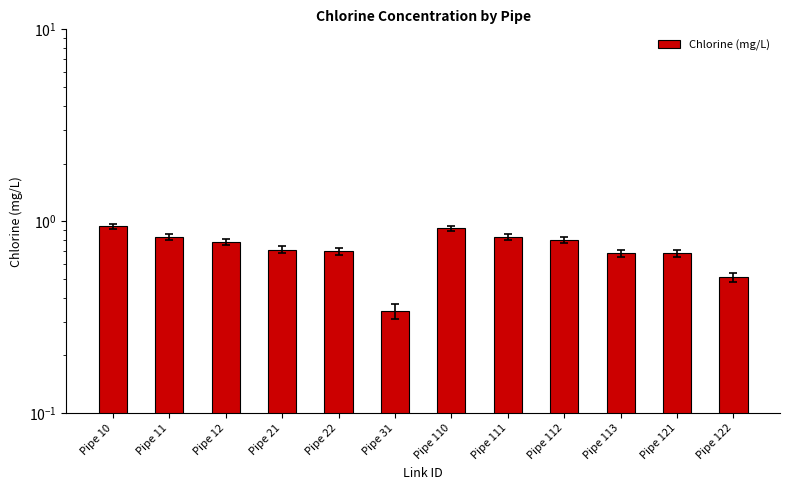

List the labels in order of value, smallest first.

Pipe 31, Pipe 122, Pipe 113, Pipe 121, Pipe 22, Pipe 21, Pipe 12, Pipe 112, Pipe 11, Pipe 111, Pipe 110, Pipe 10